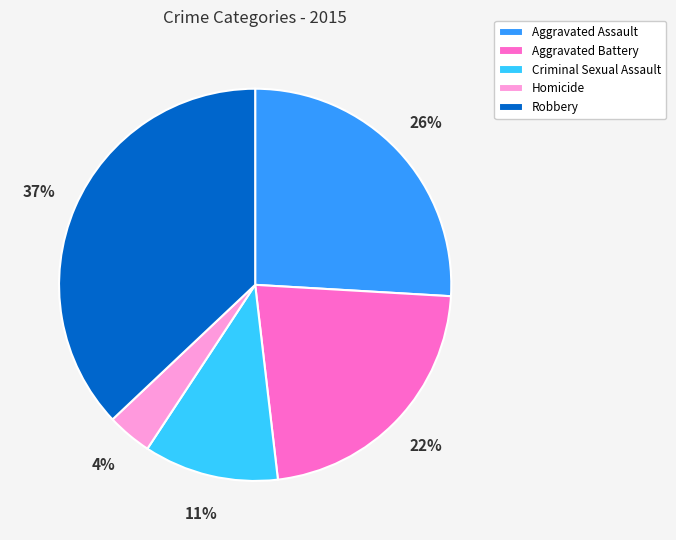

The Robbery slice represents 37% of the pie. True or false?

True